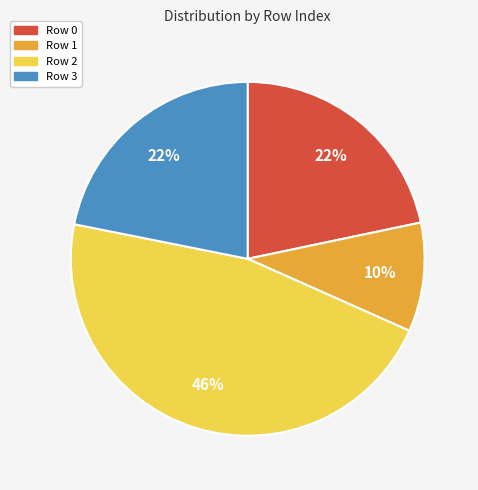

Does any single category account for the majority?

No